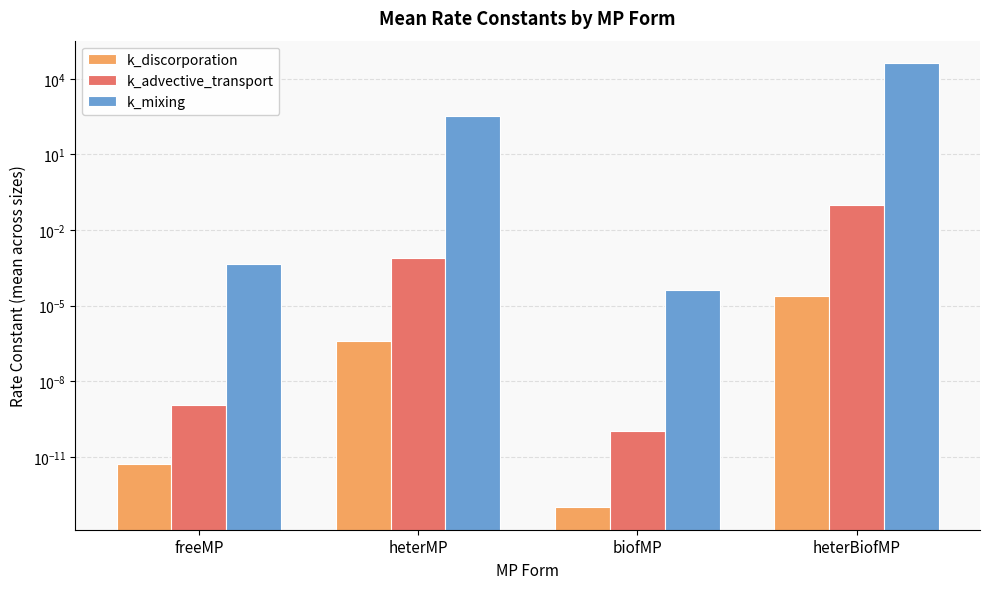

Is the value of k_advective_transport at biofMP greater than the value of k_discorporation at heterMP?

No